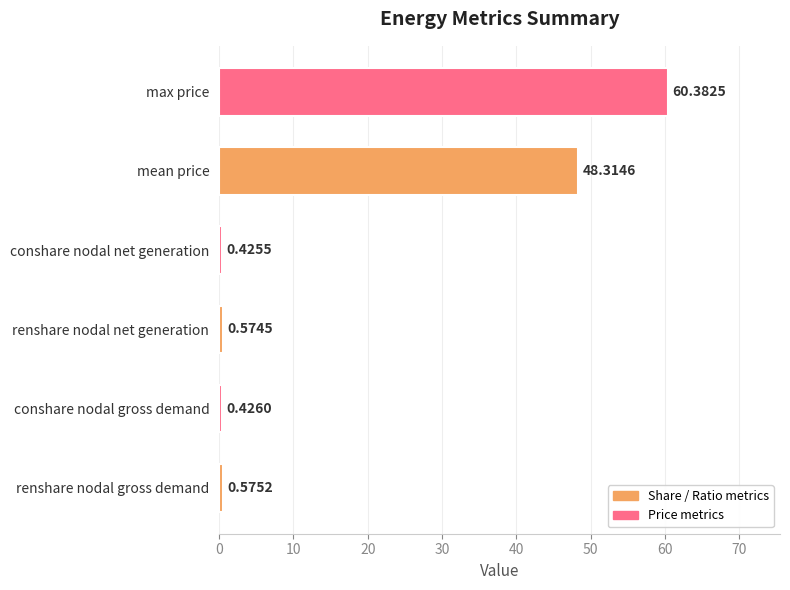

List the labels in order of value, smallest first.

conshare nodal net generation, conshare nodal gross demand, renshare nodal net generation, renshare nodal gross demand, mean price, max price